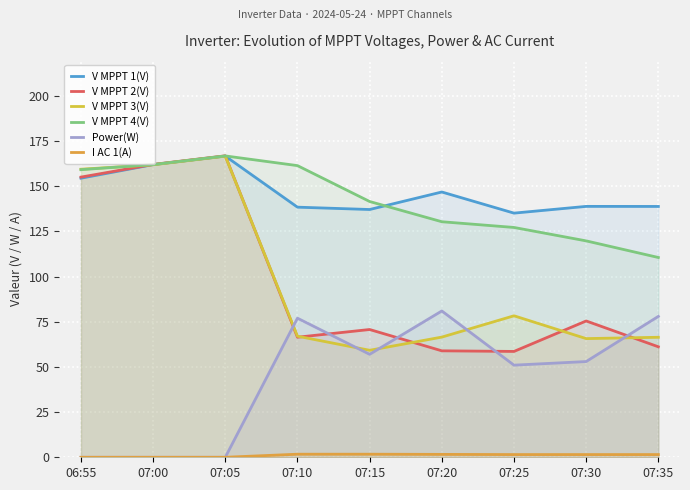

True or false: I AC 1(A) has a value of 1.5 at 07:25.

True